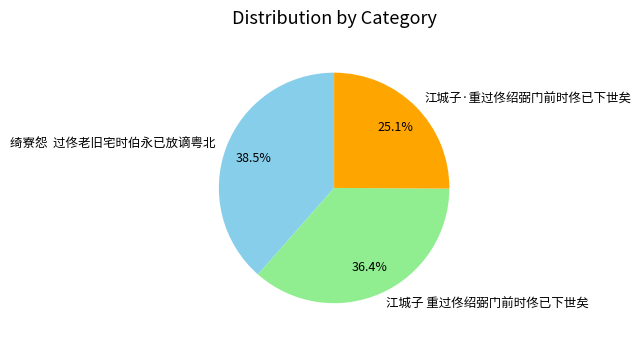

Does 江城子 重过佟绍弼门前时佟已下世矣 represent more than half of the total?

No